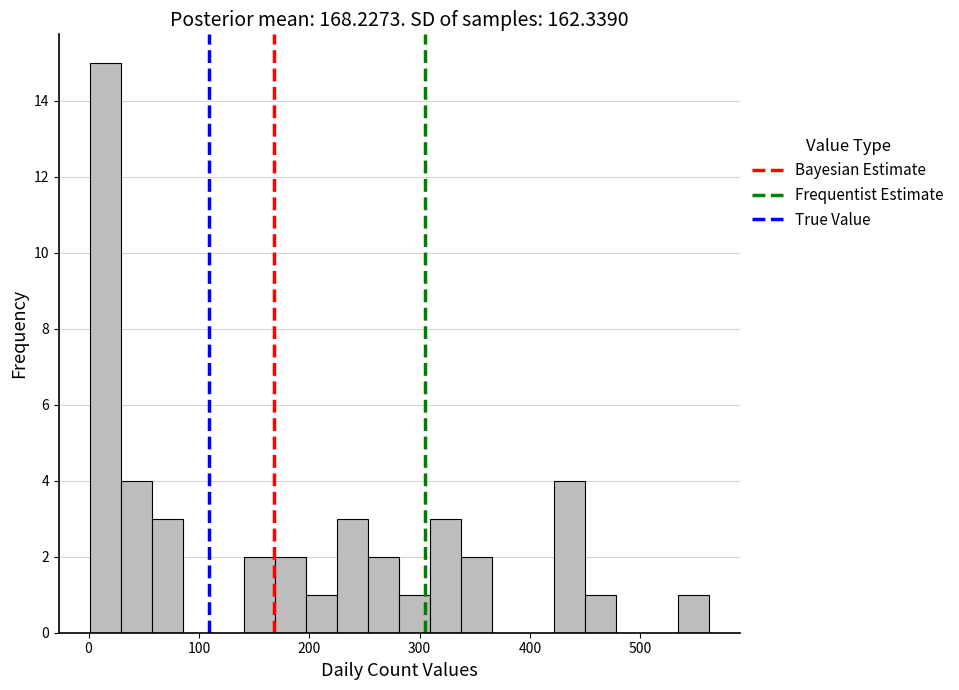

Read against the x-axis, roughly where is the centre of the tallest bar?

20